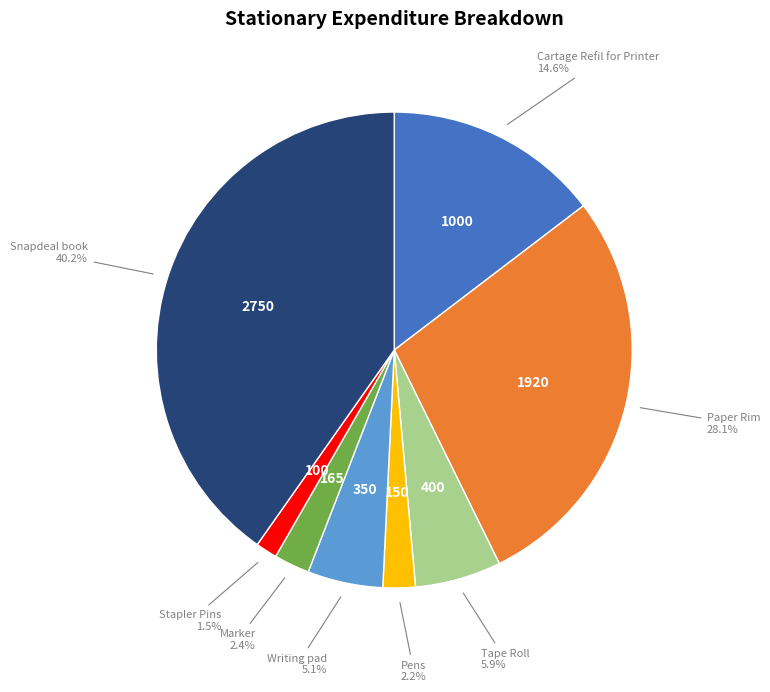

Is there any slice that represents more than half of the pie?

No